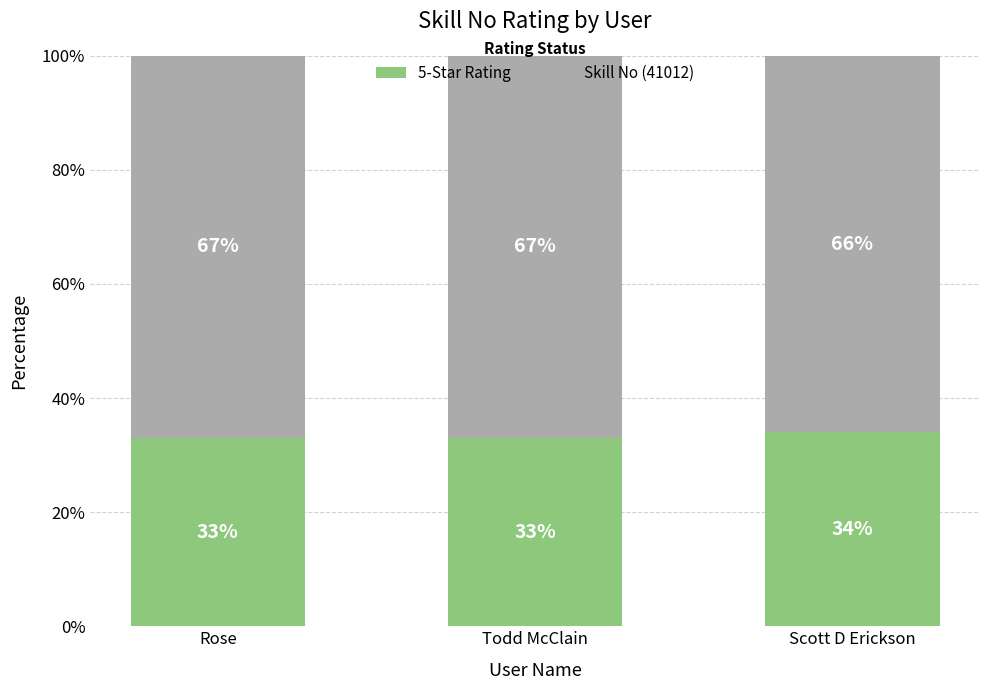

What is the total value across all series at Todd McClain?

100